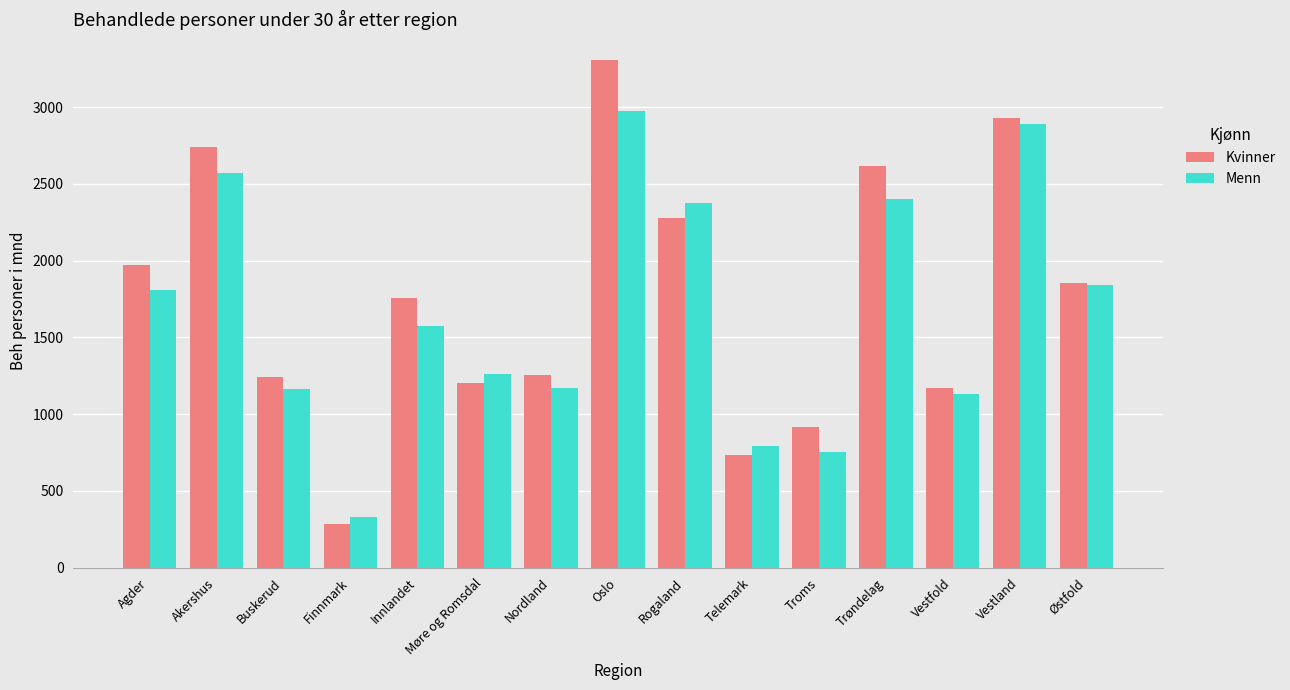

What is the difference between the Menn values at Østfold and Vestland?

1043